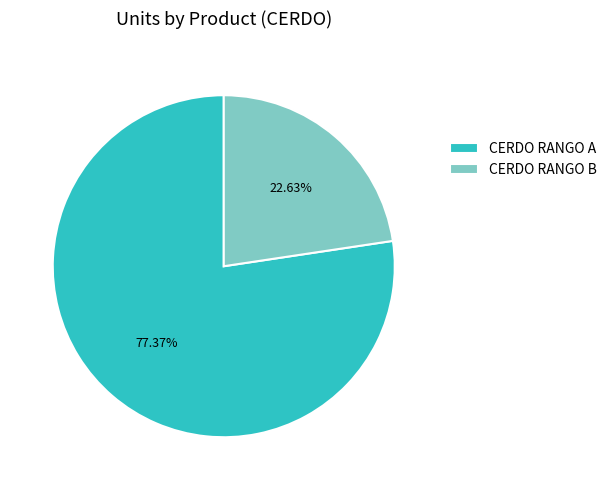

Which category accounts for the majority?

CERDO RANGO A